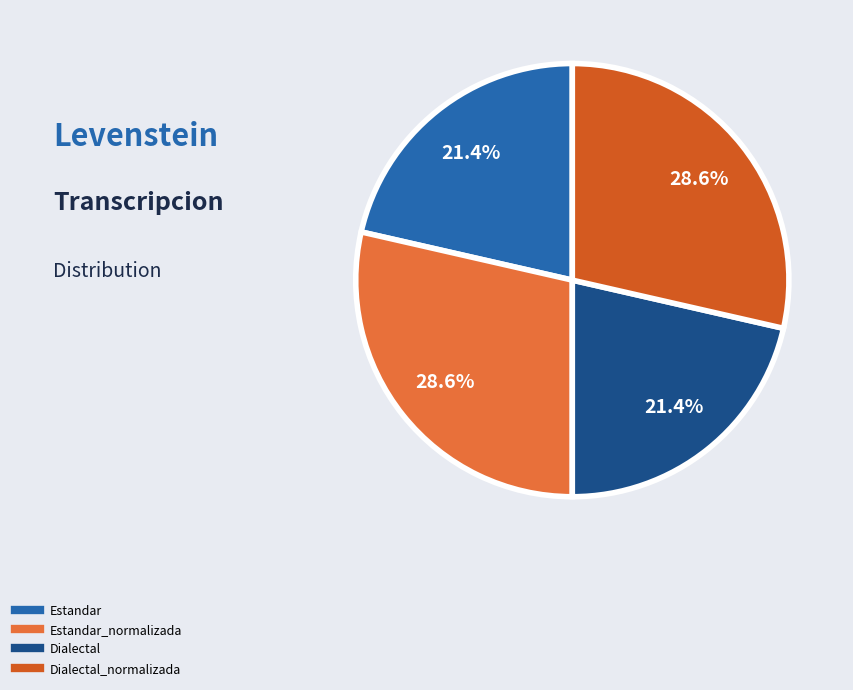

Is there a majority slice in this chart?

No